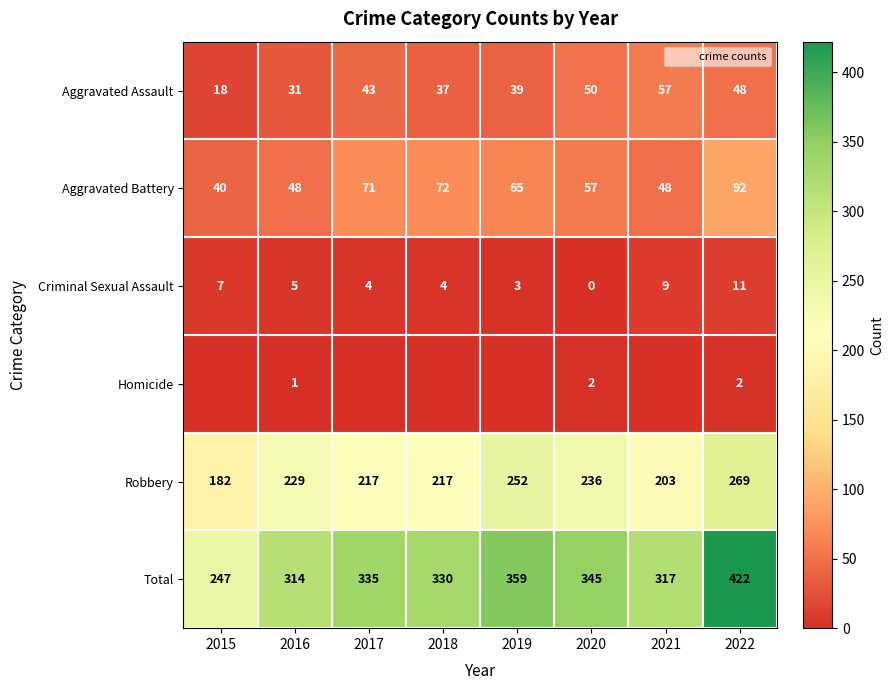

What value does the Total series have at 2019?

359